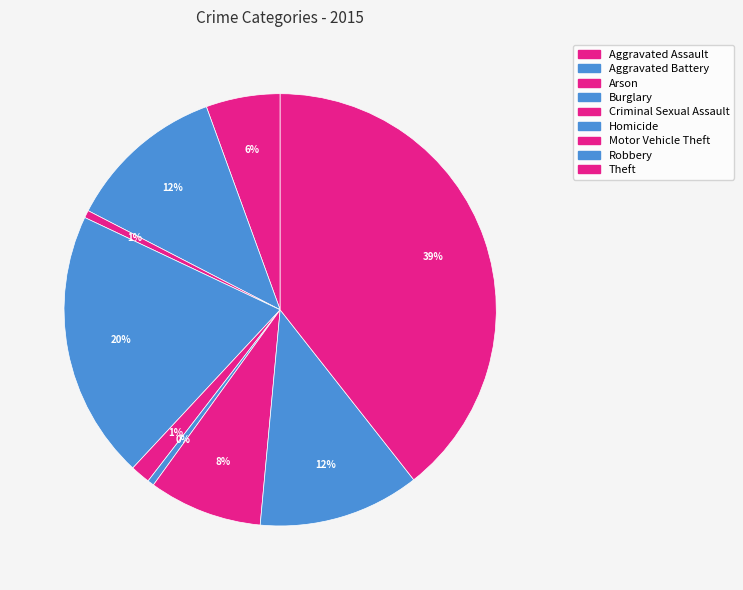

Count the number of slices in the pie.

9